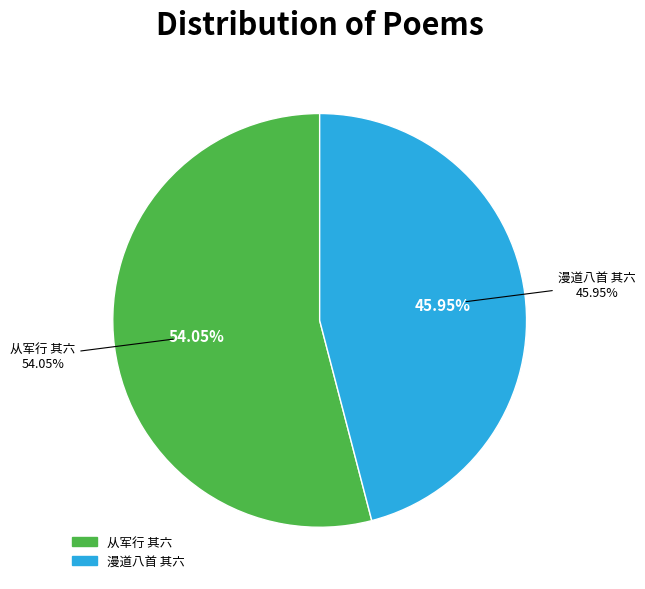

How many segments does this pie chart have?

2